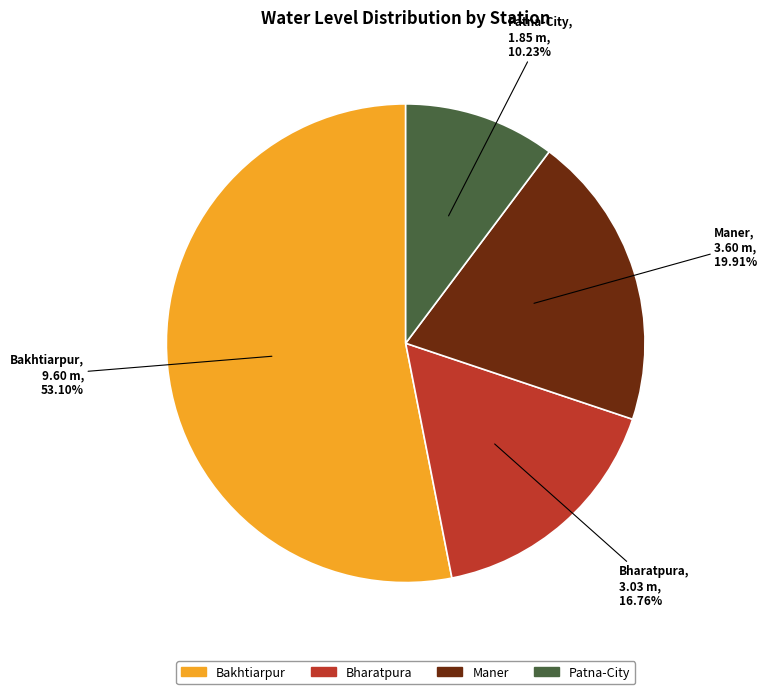

What is the ratio of the value at Maner to the value at Bharatpura?

1.2